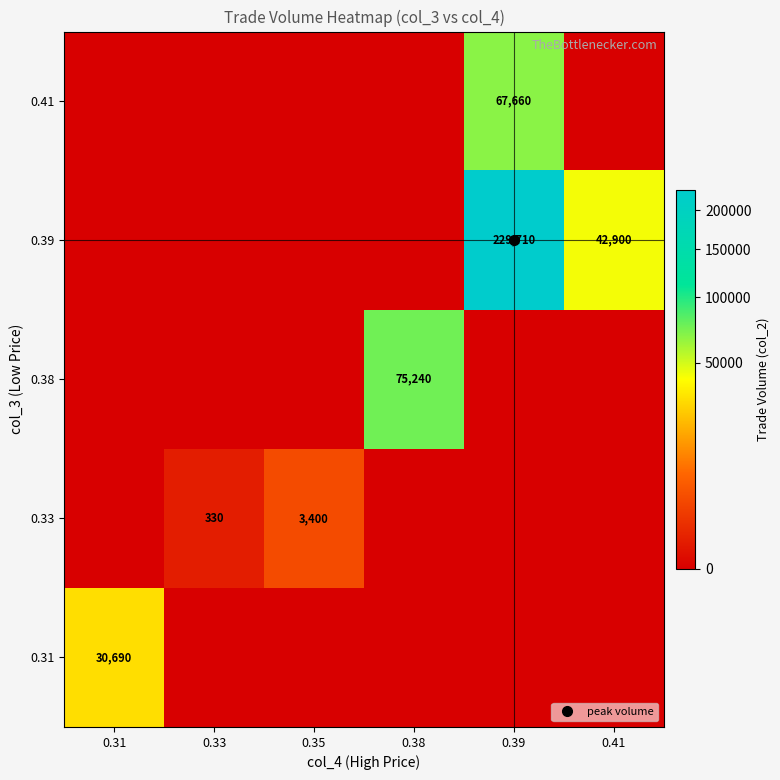

How many data points in 0.41 are above 0?

1